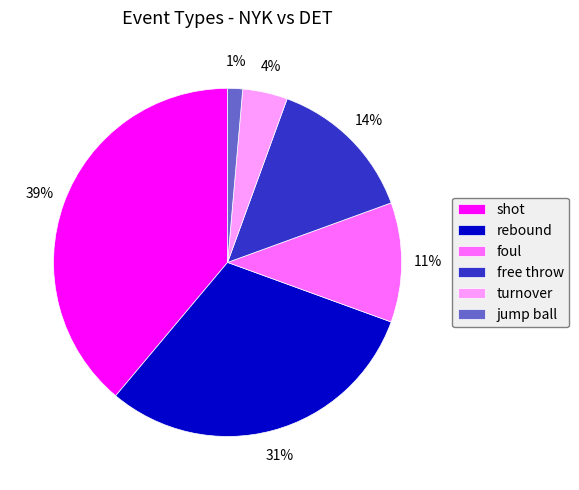

What percentage is the rebound slice, to the nearest percent?

31%